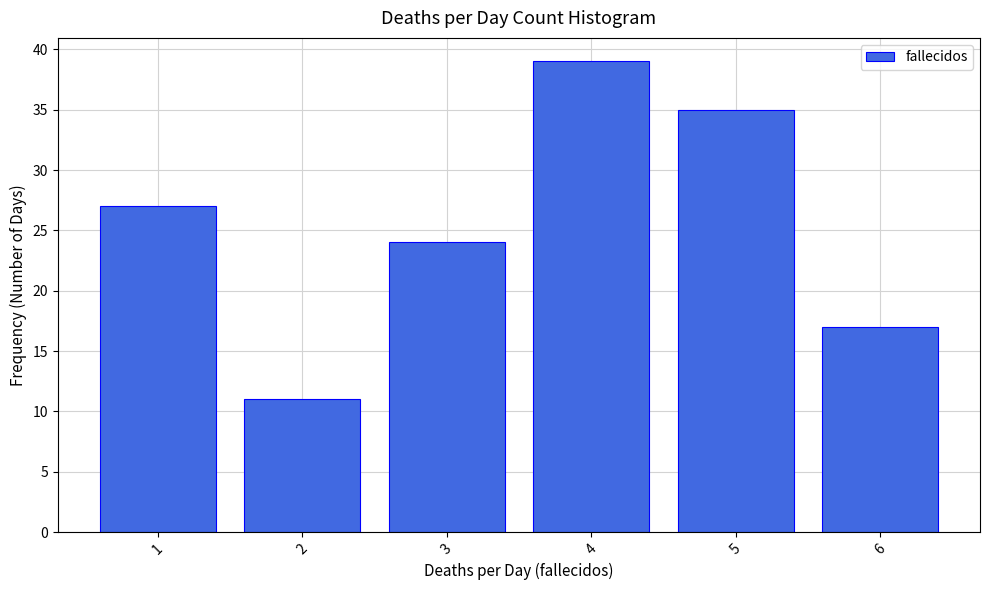

Reading left to right, transcribe all the data shown in this chart.

27	11	24	39	35	17